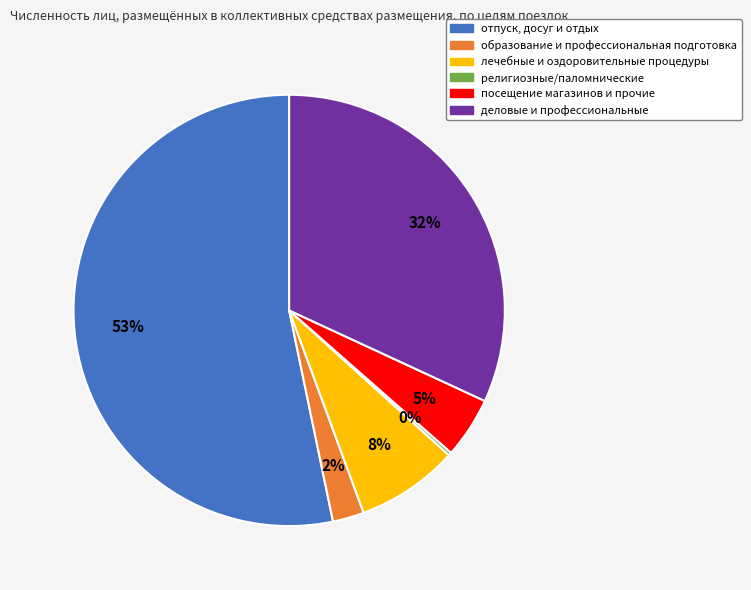

Which category has the biggest portion of the pie?

отпуск, досуг и отдых